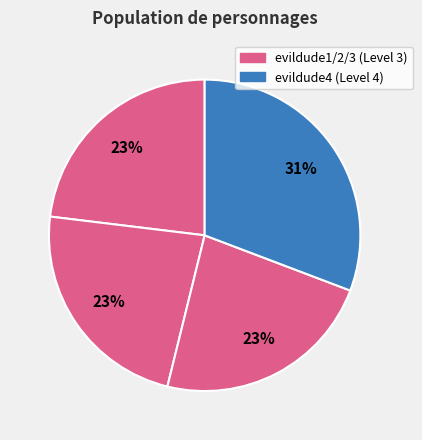

How many segments does this pie chart have?

4